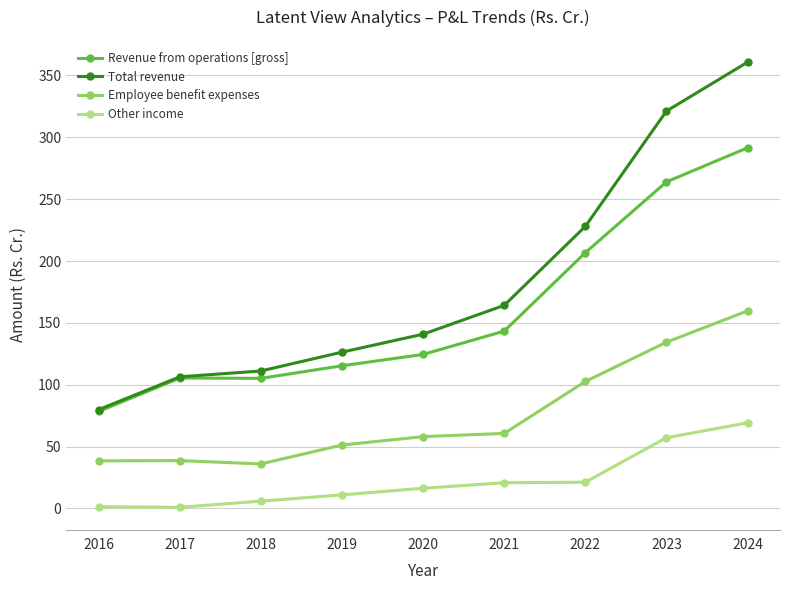

Which series has the largest total across all categories?

Total revenue